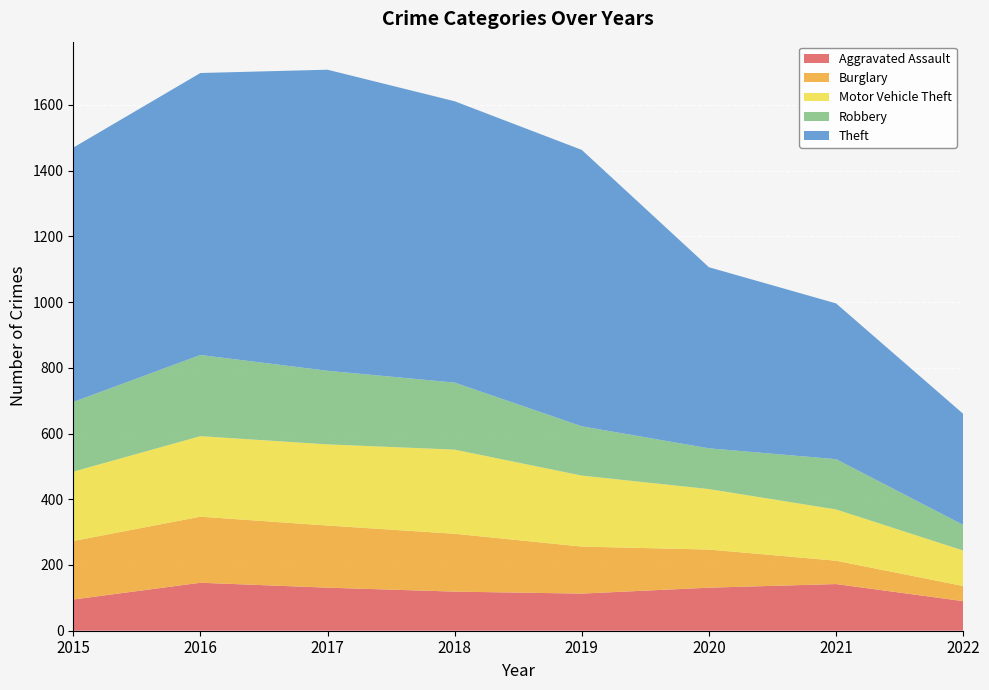

Reading left to right, list all the values displayed in this chart.

Aggravated Assault: 95	146	131	119	113	131	142	90
Burglary: 178	201	189	176	143	116	71	46
Motor Vehicle Theft: 211	245	247	256	216	184	156	108
Robbery: 212	247	224	204	150	124	153	78
Theft: 774	858	916	856	841	551	474	338